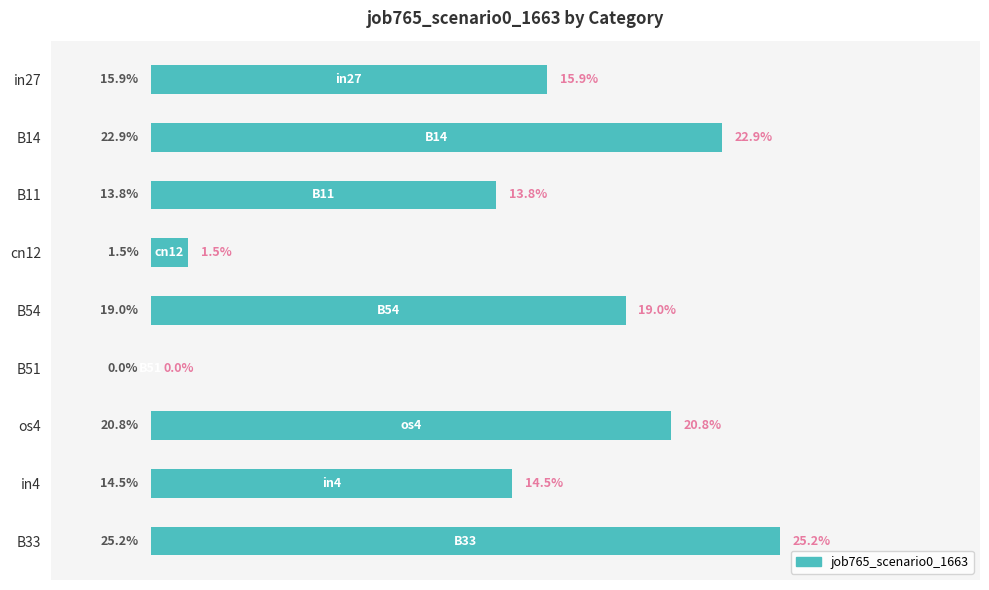

Are the bars horizontal?

Yes